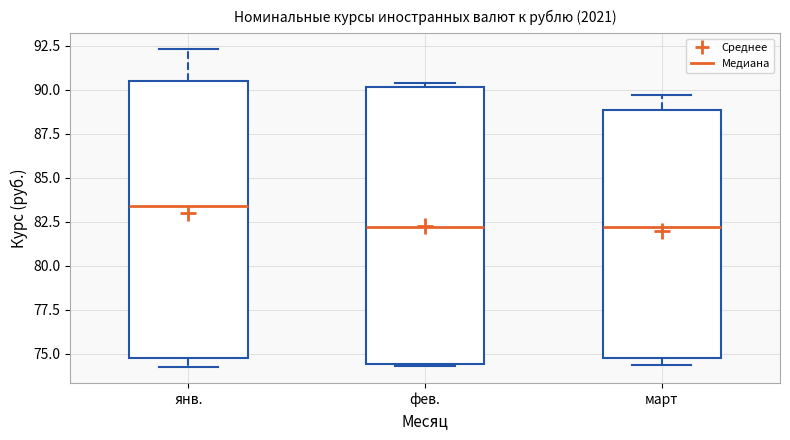

Reading left to right, transcribe this box plot: for each box, give where its median line is, the range the box spans, and where its two whiskers end, as read against the y-axis. The values are not printed on the chart, so give them approximately, as read against the axis.

янв.: median 83.5, box 74.5 to 90.5, whiskers 74.0 to 92.5
фев.: median 82.0, box 74.5 to 90.0, whiskers 74.5 to 90.5
март: median 82.0, box 74.5 to 89.0, whiskers 74.5 (just below the box's lower edge) to 89.5